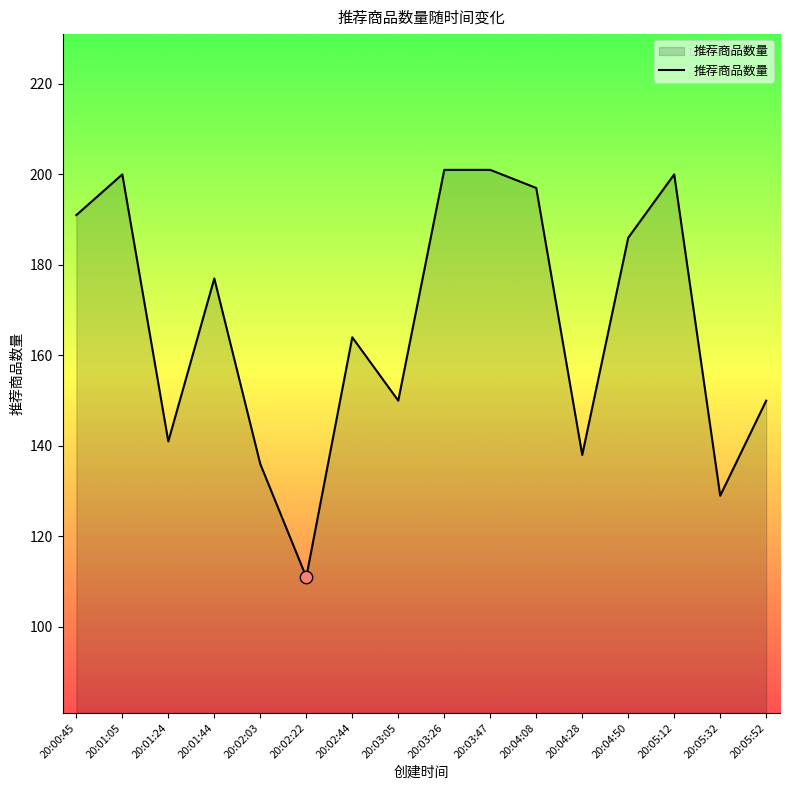

What is the ratio of the value at 20:01:24 to the value at 20:00:45?

0.7